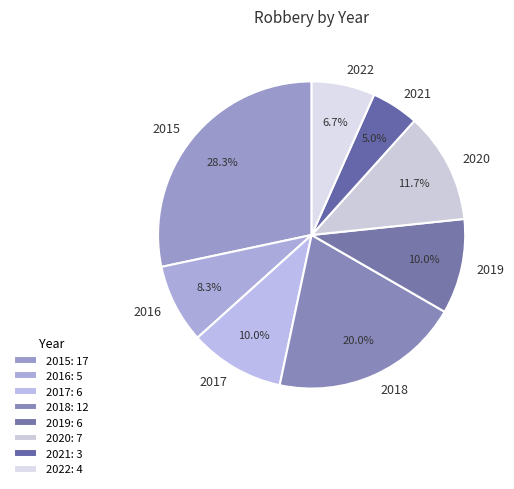

Which slice is the largest?

2015